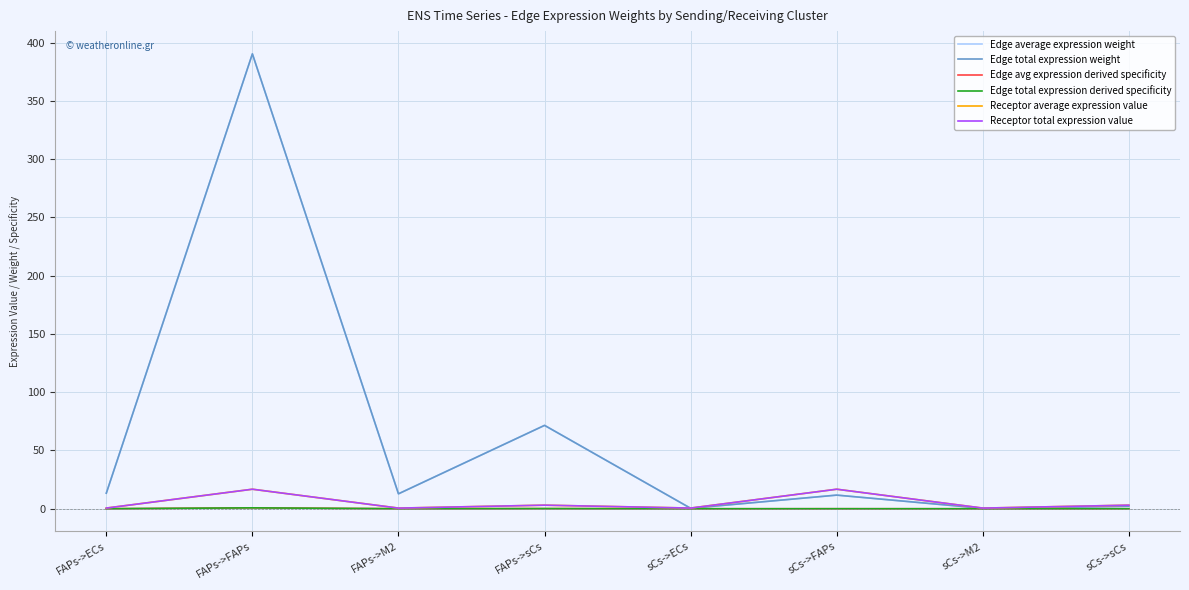

Does the chart display data point markers on the line(s)?

No